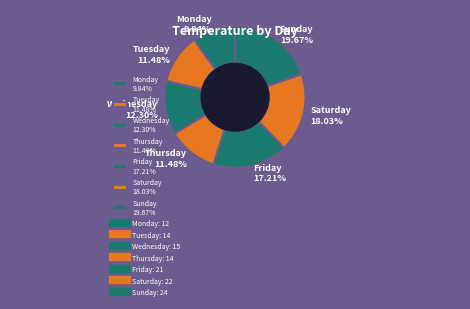

Which slice is the smallest?

Monday